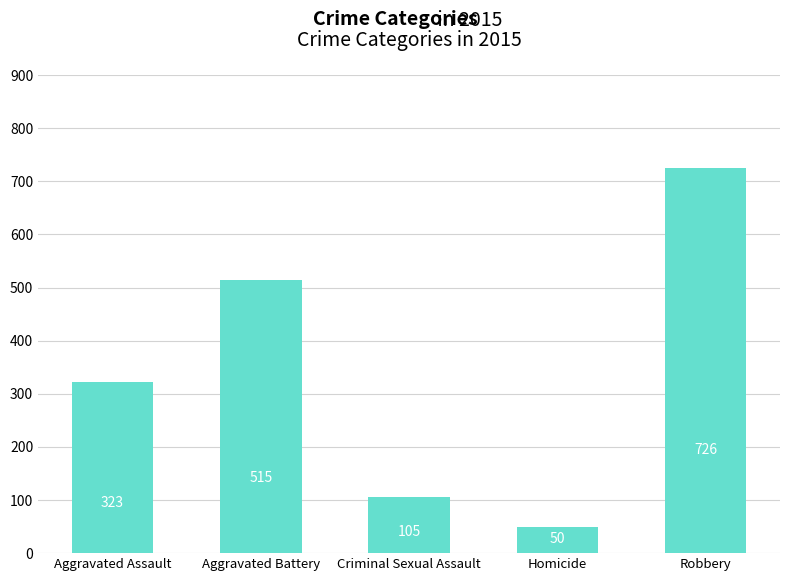

Are the bars grouped side by side (vs. stacked)?

No